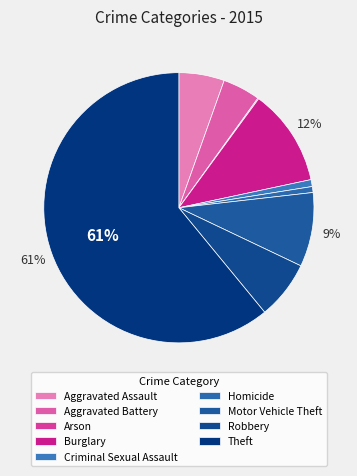

Rank the categories by value from lowest to highest.

Arson, Homicide, Criminal Sexual Assault, Aggravated Battery, Aggravated Assault, Robbery, Motor Vehicle Theft, Burglary, Theft